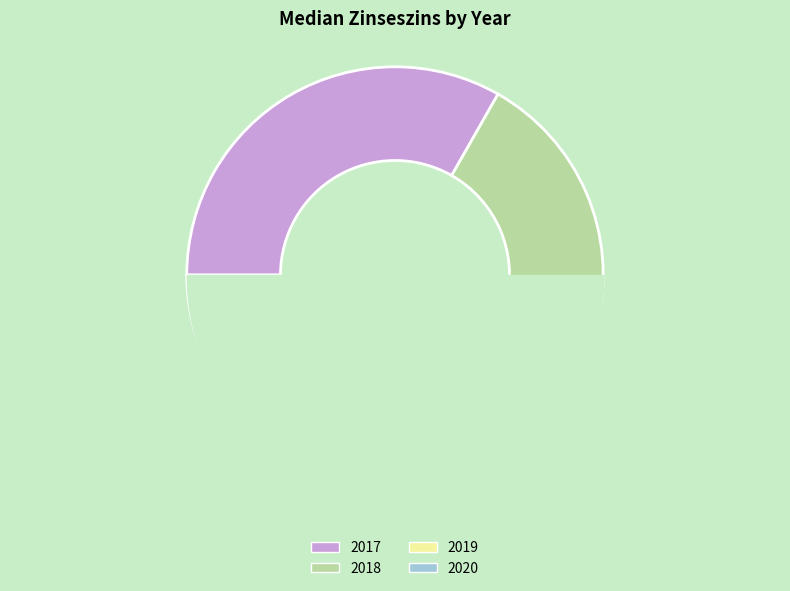

Is the sum of 2018 and 2019 greater than half?

No